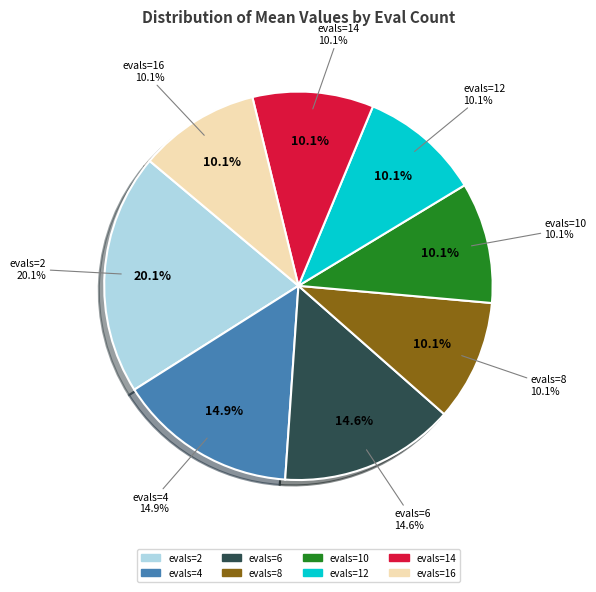

What is the ratio of the value at evals=6 to the value at evals=14?

1.4